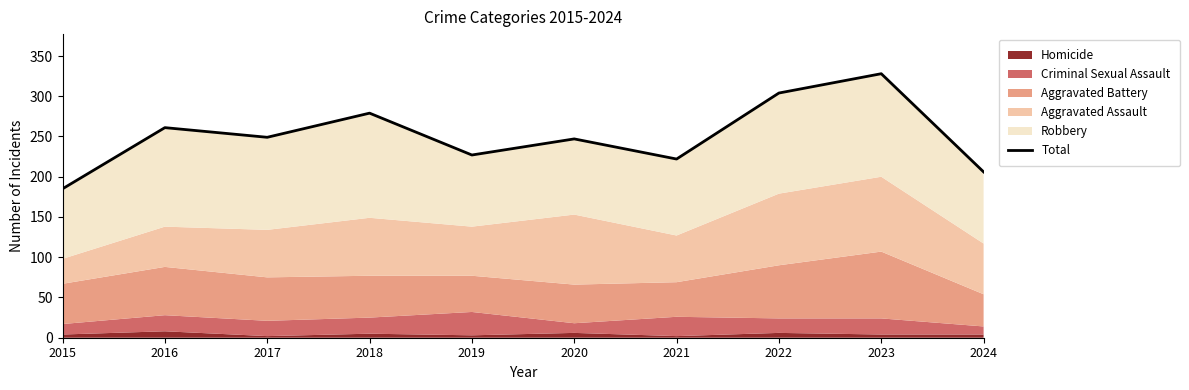

How many interior local valleys (lower than both neighbors) does the data have?

3